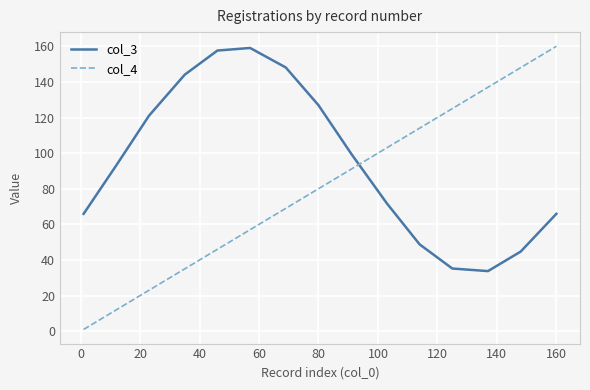

Rank the series by their average value, from lowest to highest.

col_4, col_3